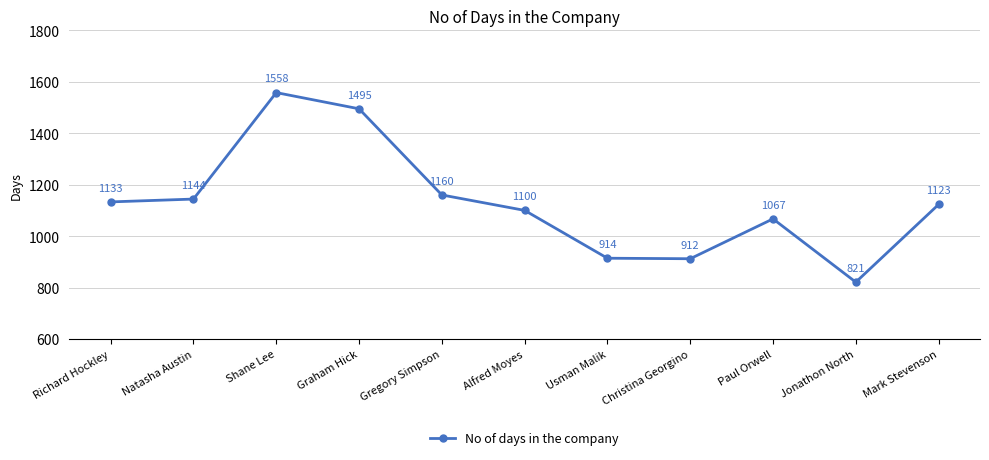

What is the sum of the values at Gregory Simpson and Jonathon North?

1981